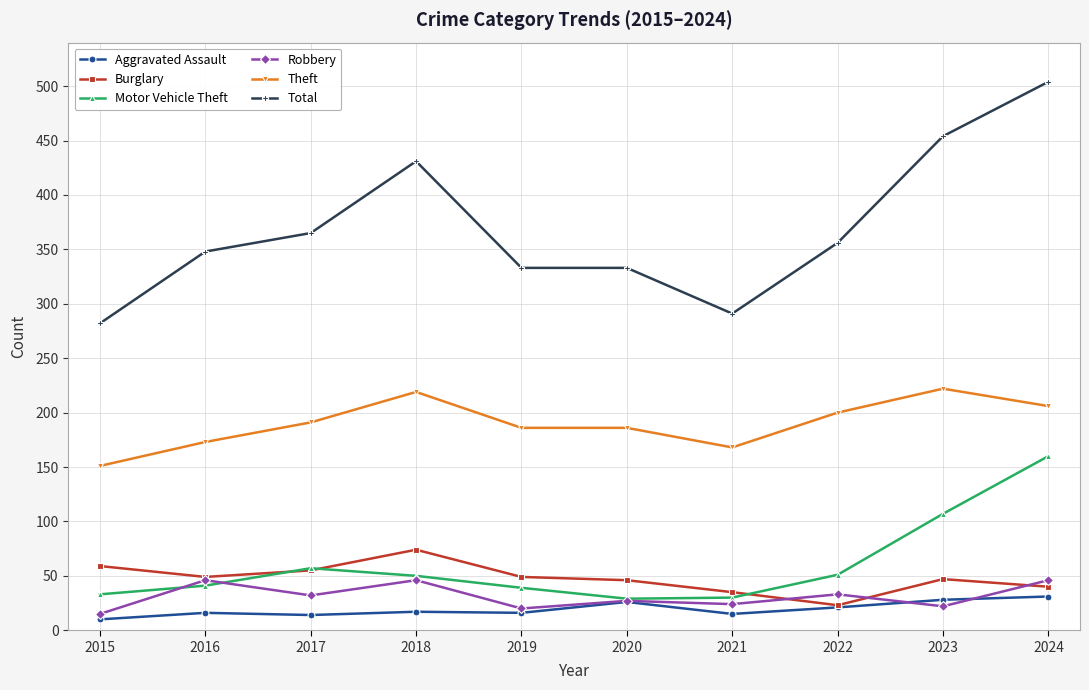

What is the difference between the Motor Vehicle Theft values at 2018 and 2017?

7